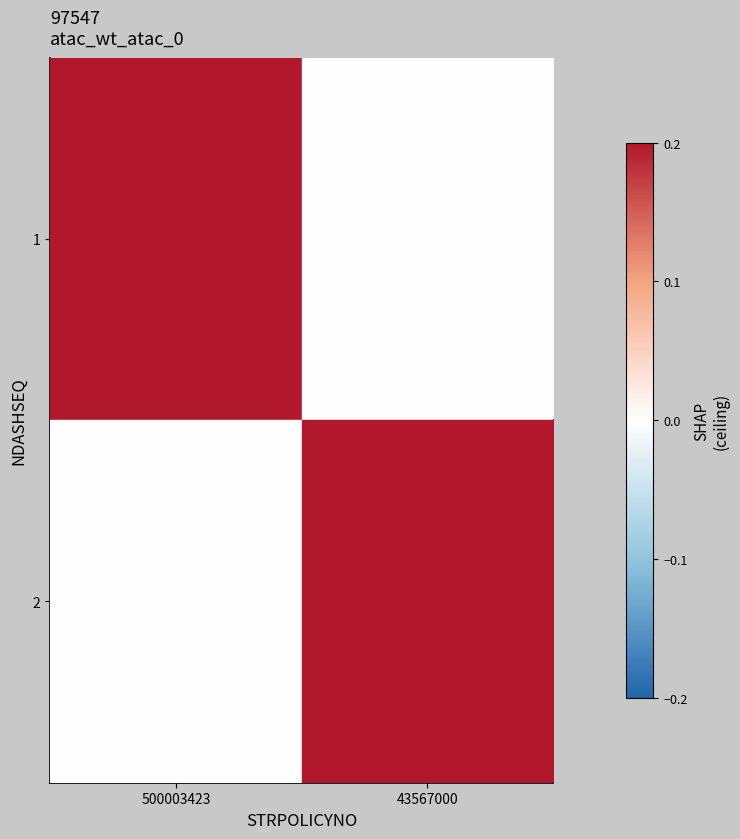

Reading right to left, extract all data points from this chart.

1: 43567000=0	500003423=1
2: 43567000=2	500003423=0